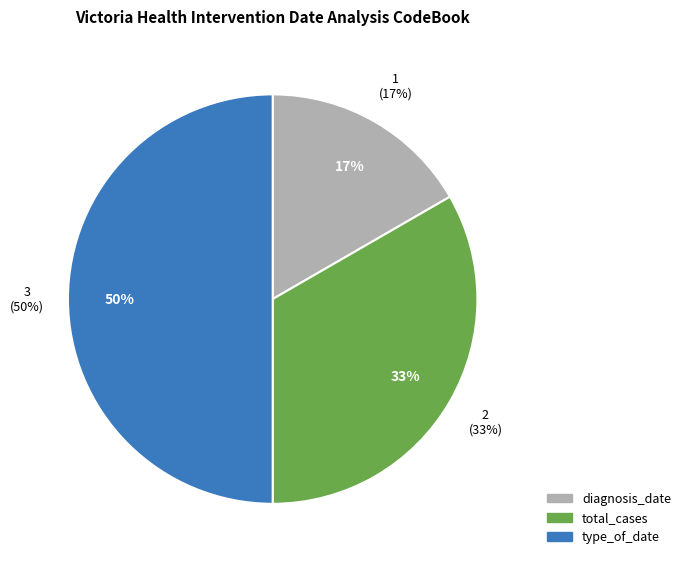

Is there a majority slice in this chart?

No